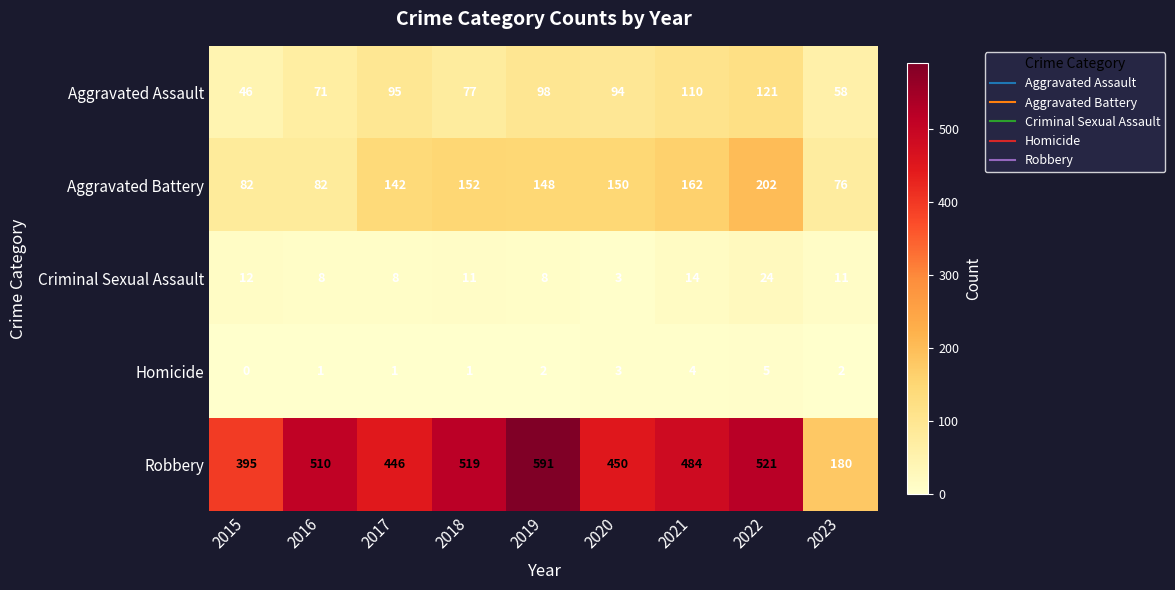

At which category is the sum across all series the highest?

2022